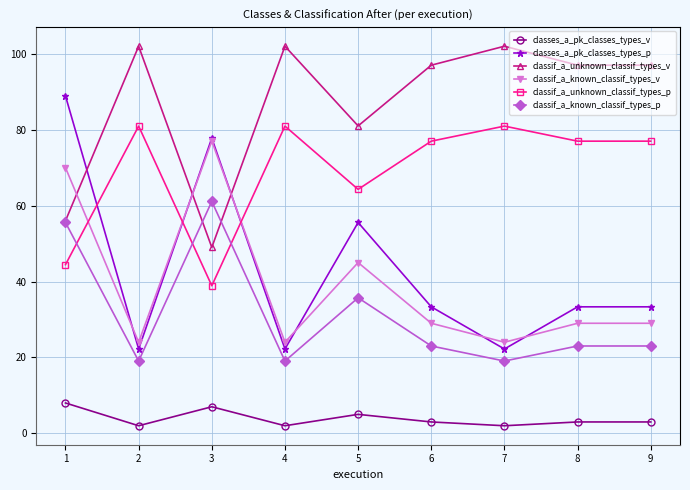

Between 1 and 6, which series saw the biggest shift?

classes_a_pk_classes_types_p